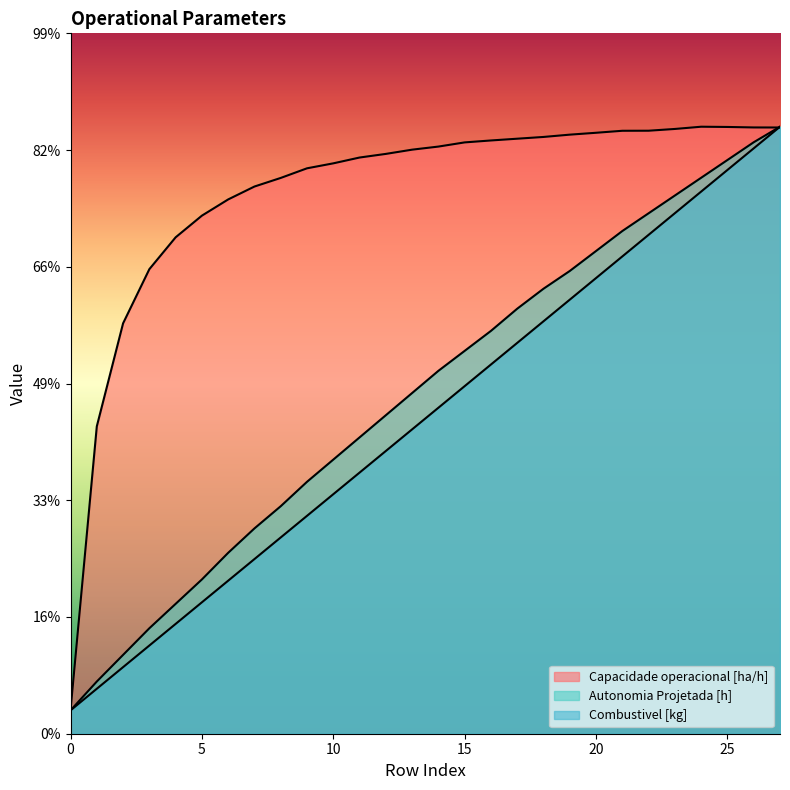

True or false: Combustivel [kg] and Autonomia Projetada [h] intersect in this chart.

False